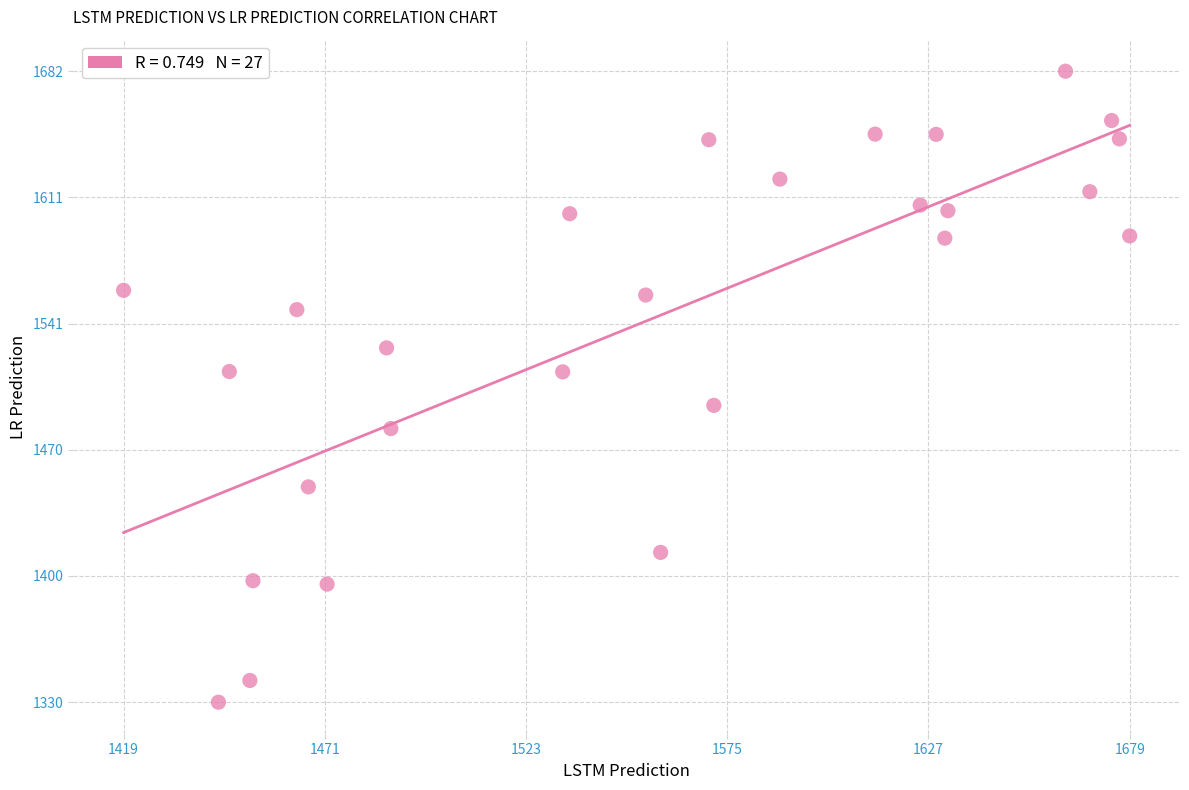

What is the range of X values (max minus min)?

259.4